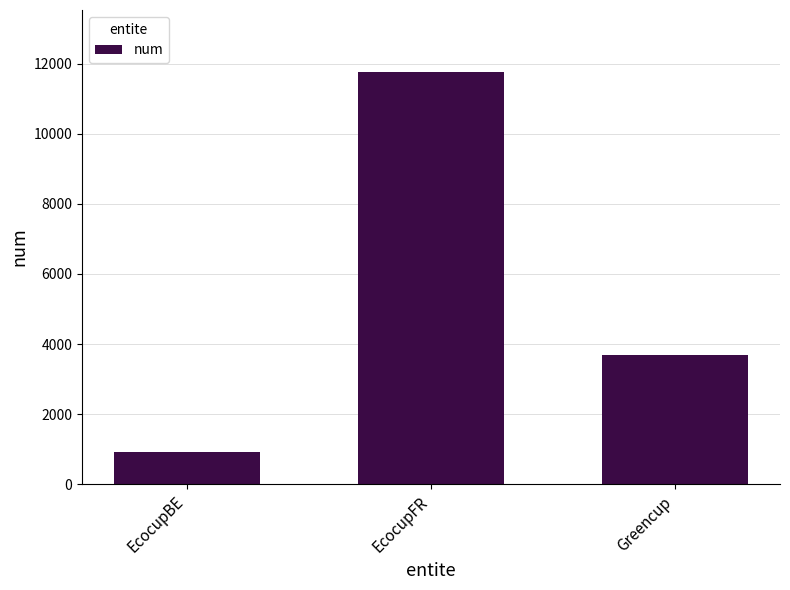

Reading left to right, extract all data points from this chart.

EcocupBE=918	EcocupFR=11766	Greencup=3690